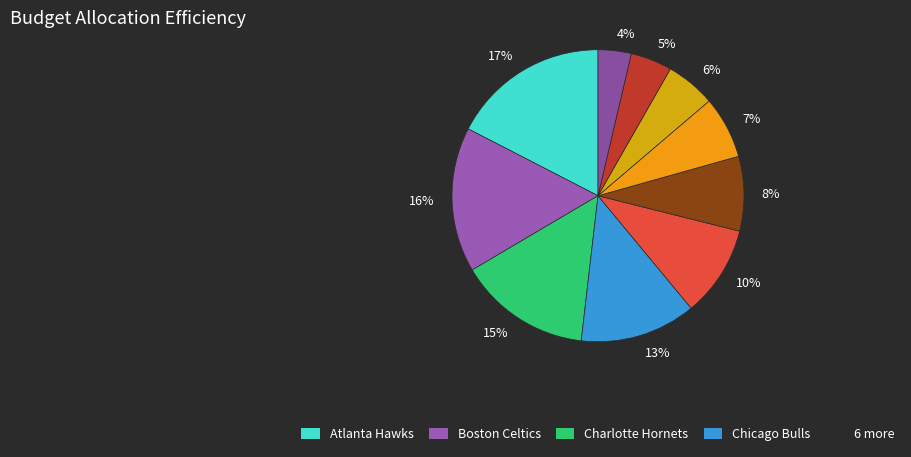

Approximately how many times larger is the value at 15% compared to 16%?

0.9